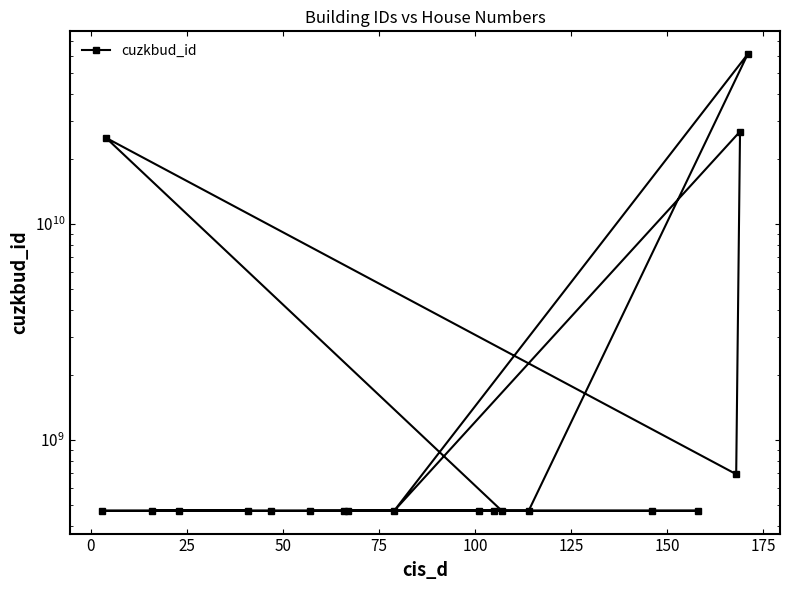

Between 175 and 0, which is larger?

175